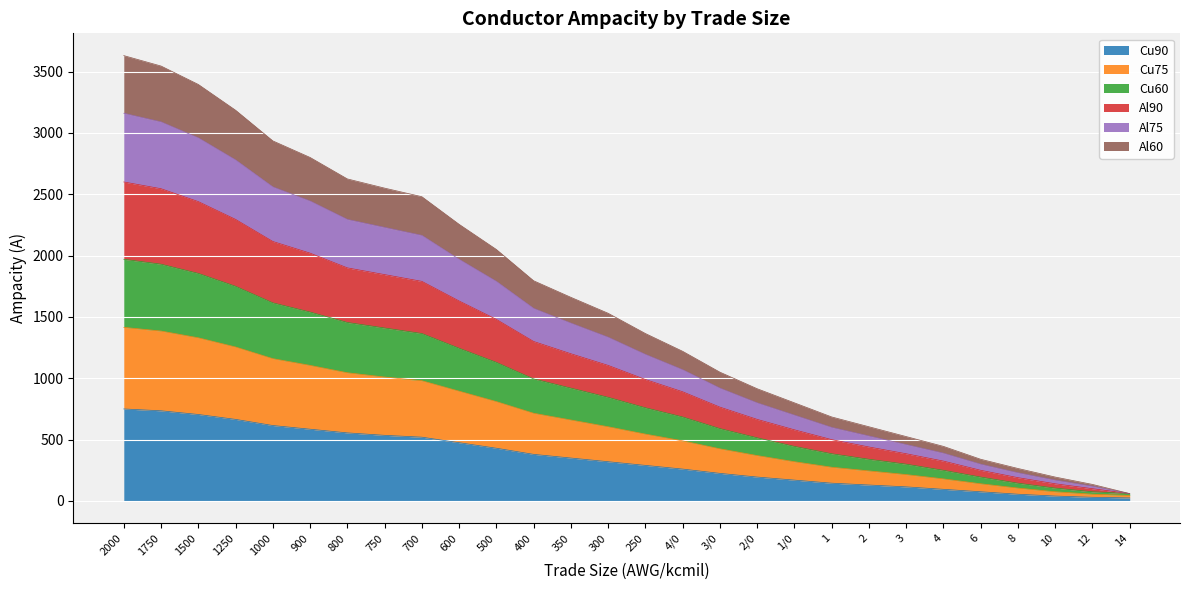

Which category has the lowest value in the Cu75 series?

14